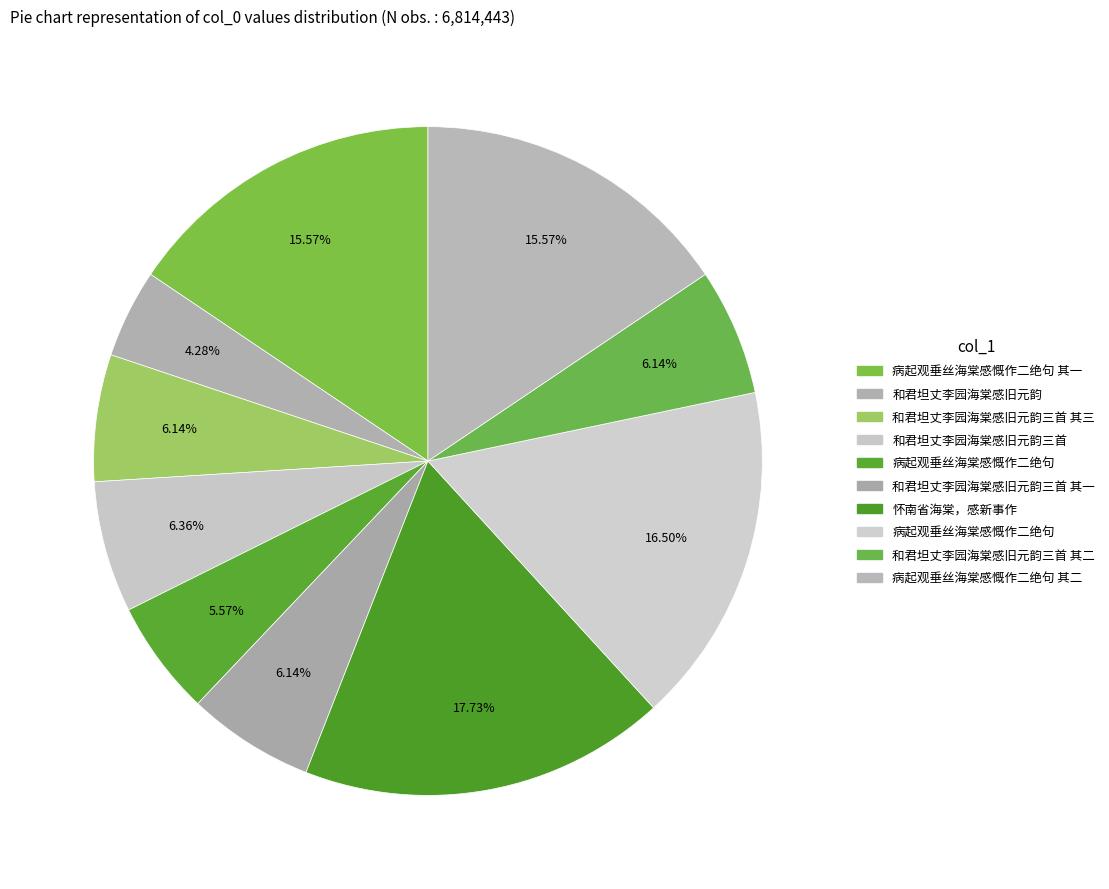

How many segments does this pie chart have?

10